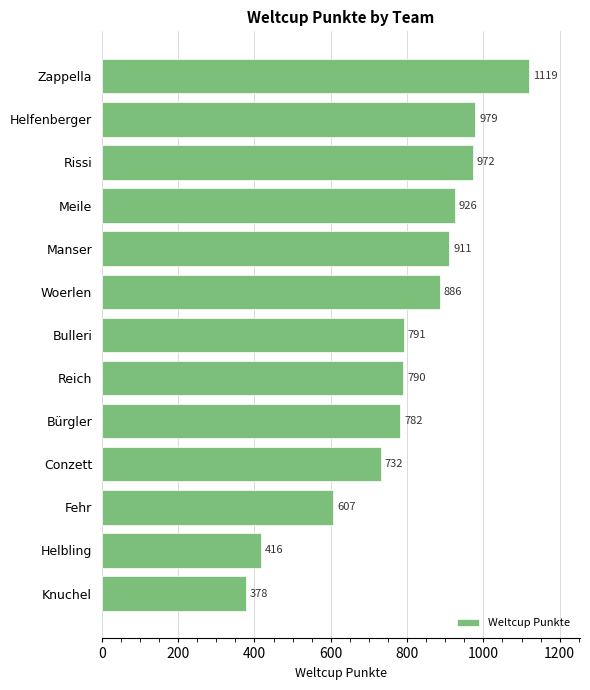

How many values are below 791?

6